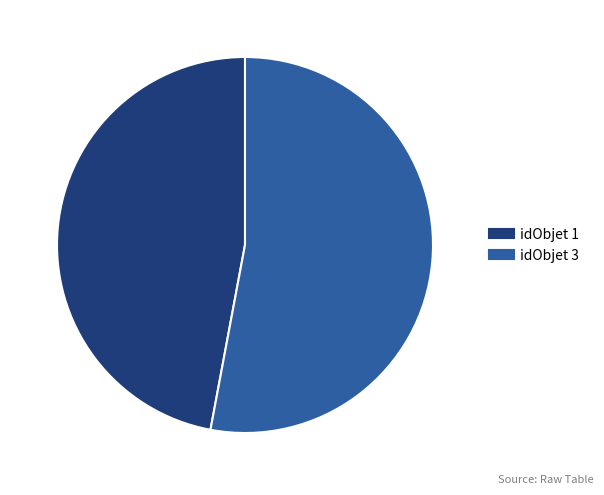

Is there a majority slice in this chart?

Yes